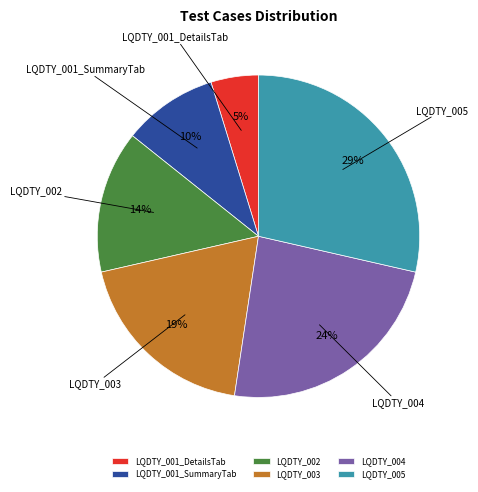

Is the sum of LQDTY_001_SummaryTab and LQDTY_005 greater than half?

No